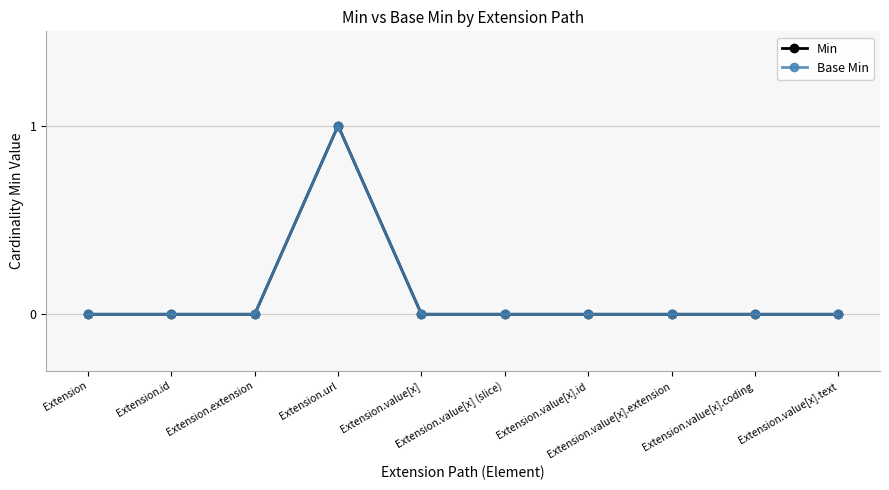

True or false: Base Min and Min intersect in this chart.

False